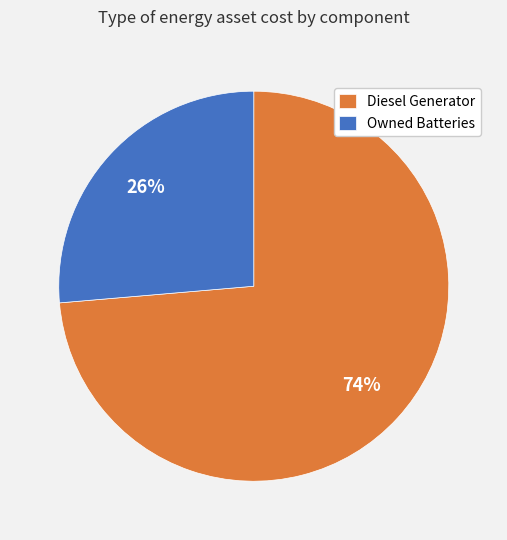

Is the sum of Owned Batteries and Diesel Generator greater than half?

Yes